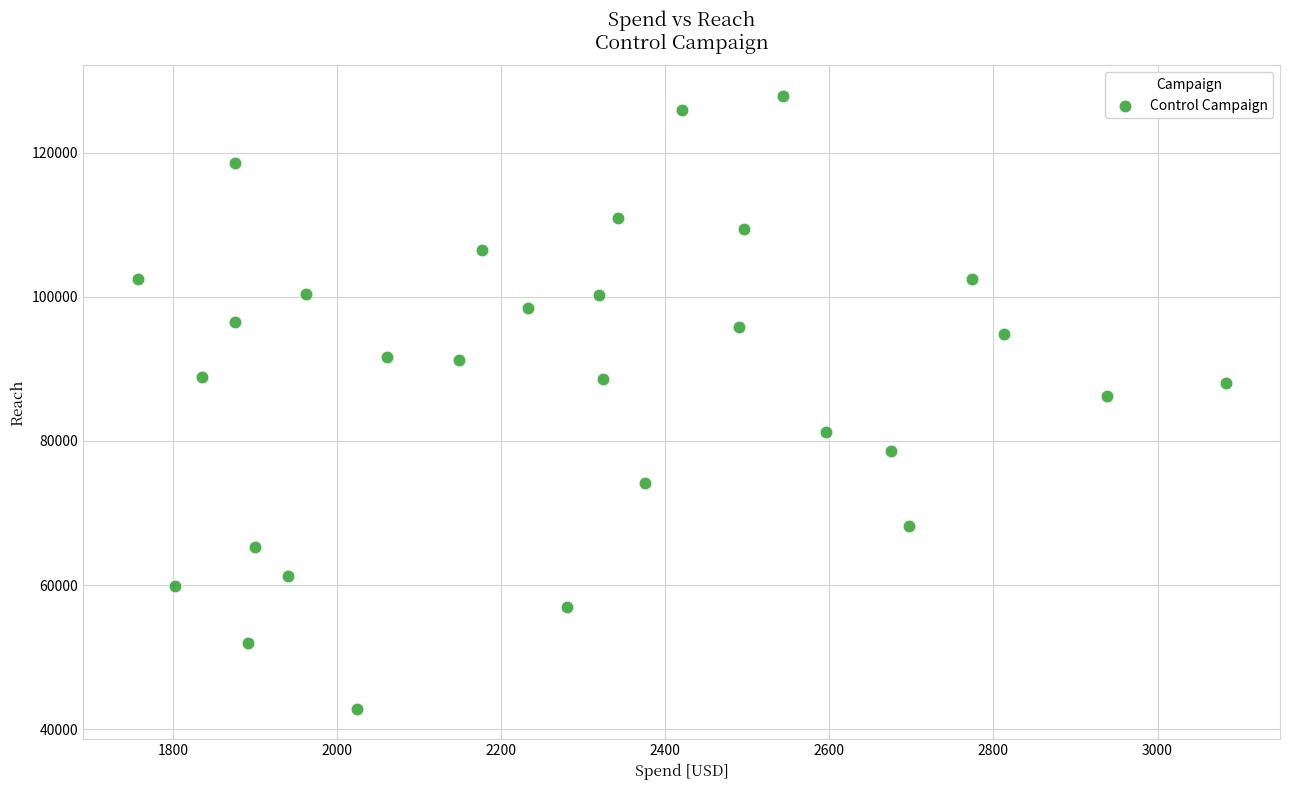

What is the range of Y values (max minus min)?

84993